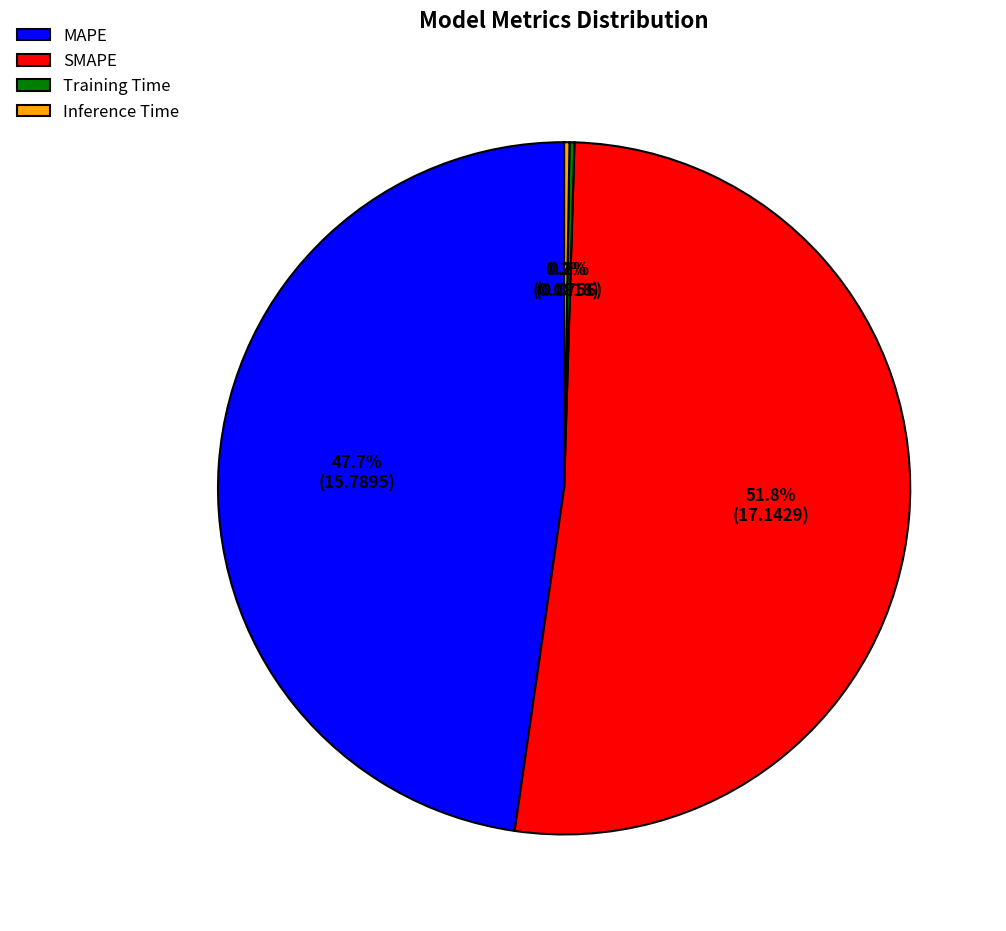

Approximately how many times larger is the value at MAPE compared to SMAPE?

0.9